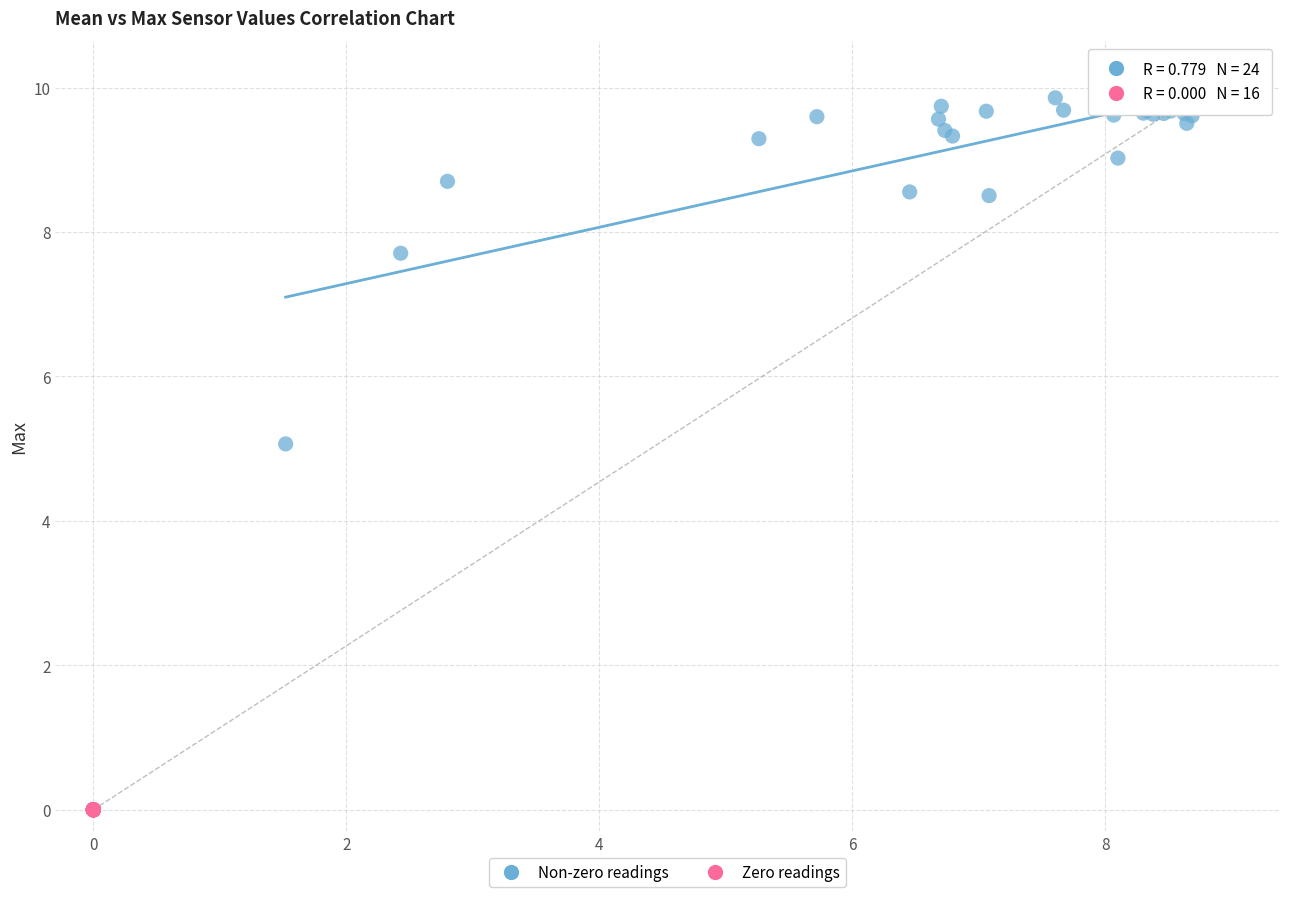

Which series reaches the minimum Y coordinate?

Zero readings